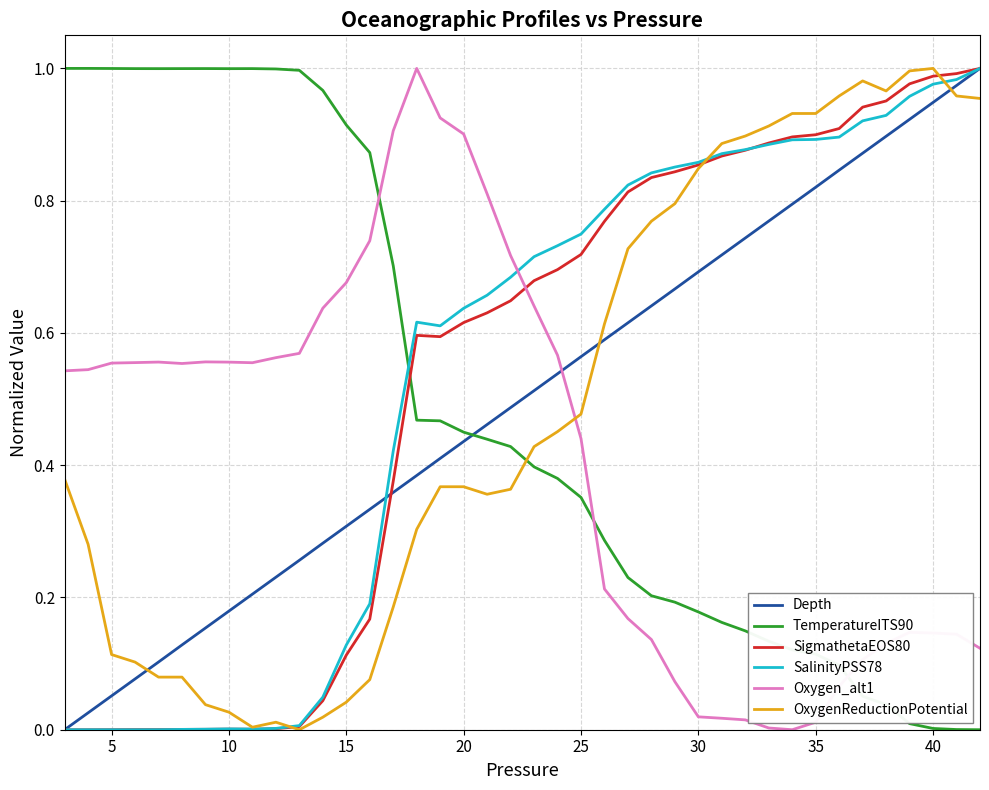

At how many categories does at least one series exceed 0?

40